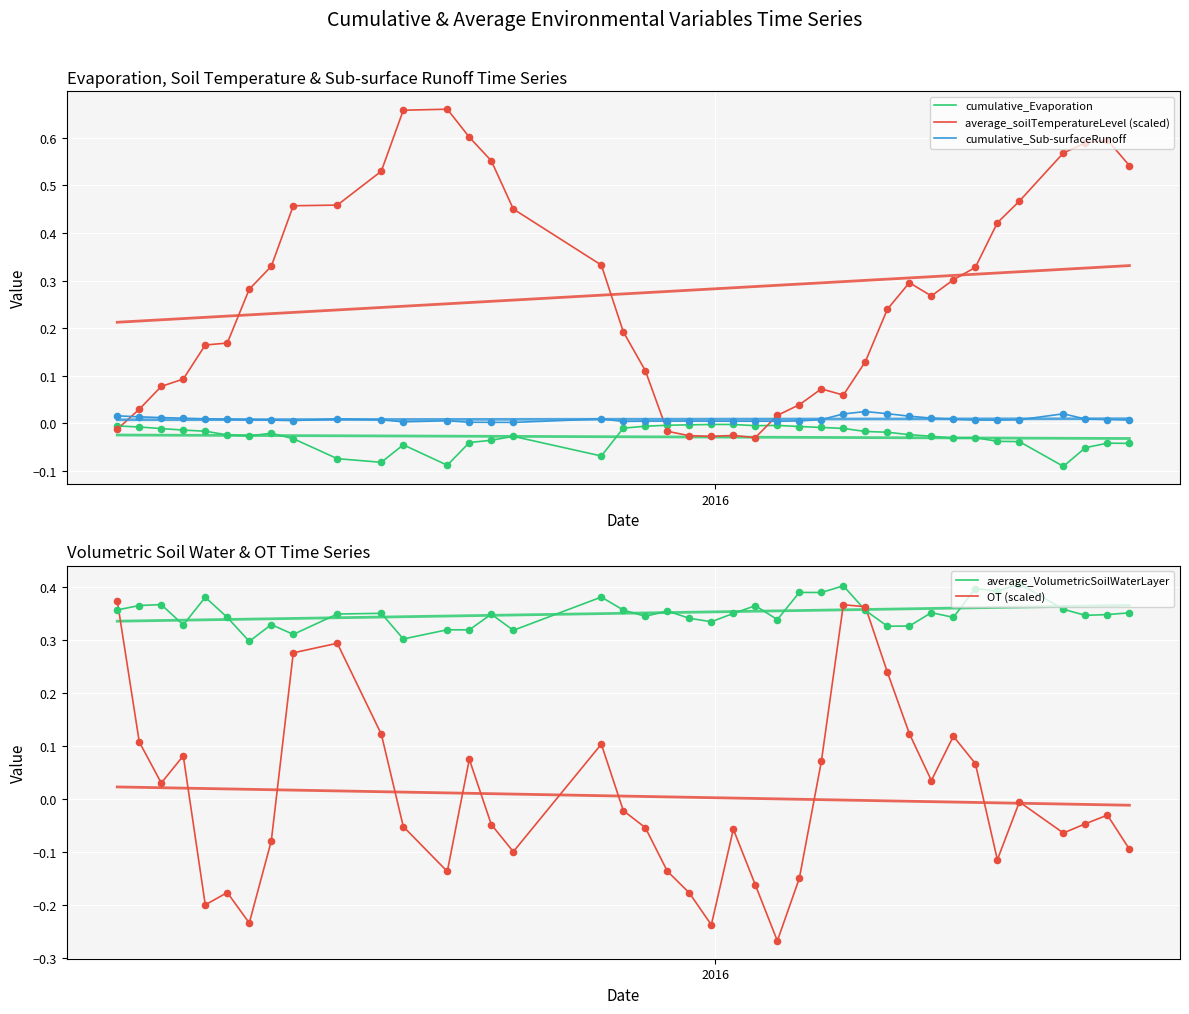

What are all the series names shown in the legend?

cumulative_Evaporation, average_soilTemperatureLevel (scaled), cumulative_Sub-surfaceRunoff, average_VolumetricSoilWaterLayer, OT (scaled)